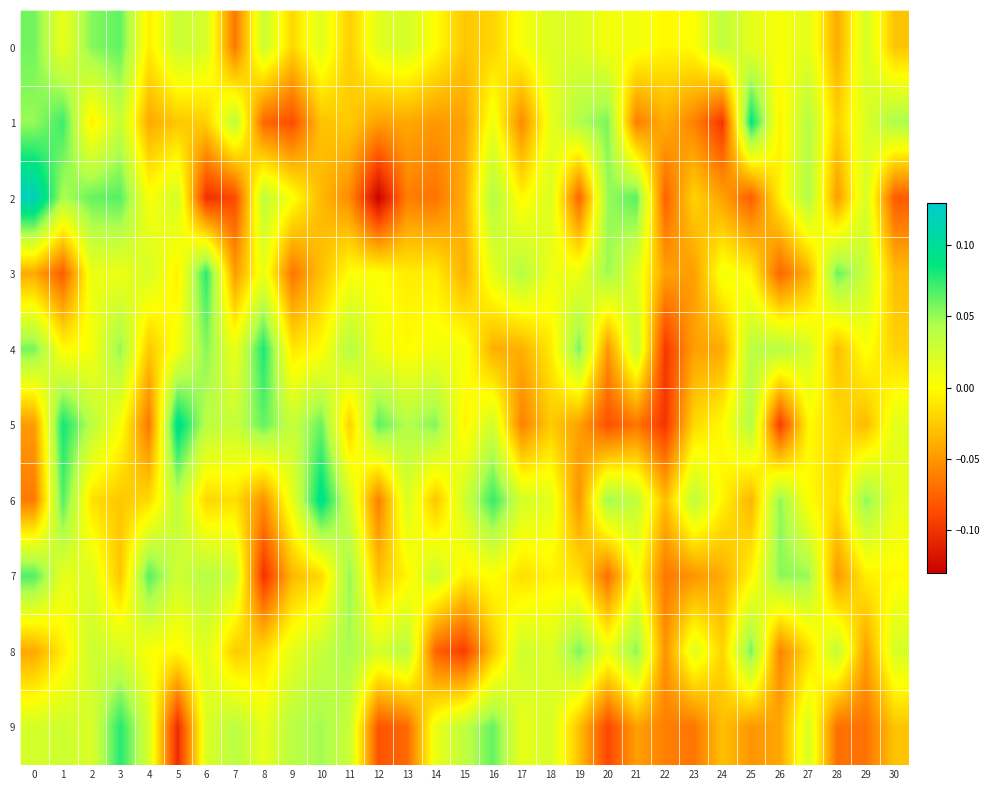

At which category does the chart reach its minimum across all series?

12